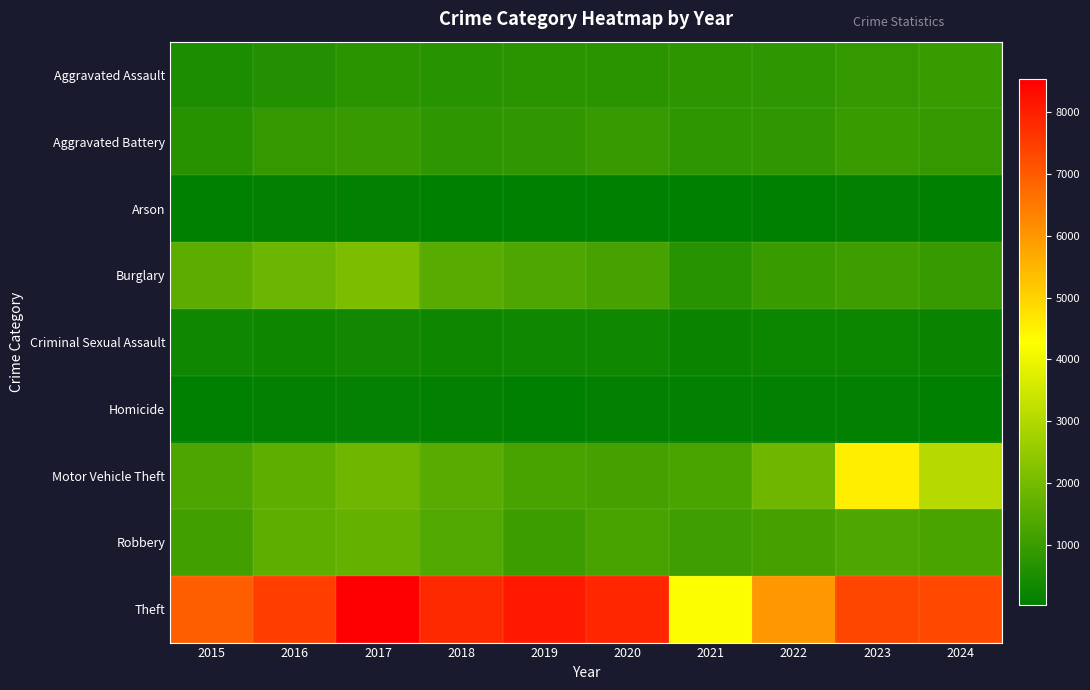

Reading left to right, list all the values displayed in this chart.

Aggravated Assault: 2015=500	2016=606	2017=729	2018=712	2019=752	2020=731	2021=785	2022=807	2023=896	2024=963
Aggravated Battery: 2015=681	2016=897	2017=936	2018=826	2019=853	2020=932	2021=822	2022=845	2023=986	2024=909
Arson: 2015=31	2016=65	2017=71	2018=37	2019=44	2020=51	2021=56	2022=47	2023=76	2024=61
Burglary: 2015=1568	2016=1837	2017=2102	2018=1501	2019=1358	2020=1220	2021=722	2022=982	2023=1086	2024=930
Criminal Sexual Assault: 2015=305	2016=269	2017=335	2018=296	2019=303	2020=303	2021=207	2022=232	2023=252	2024=206
Homicide: 2015=47	2016=96	2017=99	2018=77	2019=45	2020=66	2021=83	2022=91	2023=73	2024=53
Motor Vehicle Theft: 2015=1313	2016=1600	2017=1877	2018=1515	2019=1238	2020=1161	2021=1291	2022=1864	2023=4565	2024=3066
Robbery: 2015=1158	2016=1599	2017=1724	2018=1408	2019=1043	2020=1227	2021=1101	2022=1175	2023=1358	2024=1266
Theft: 2015=6944	2016=7488	2017=8530	2018=7825	2019=8068	2020=7872	2021=4243	2022=5996	2023=7367	2024=7282